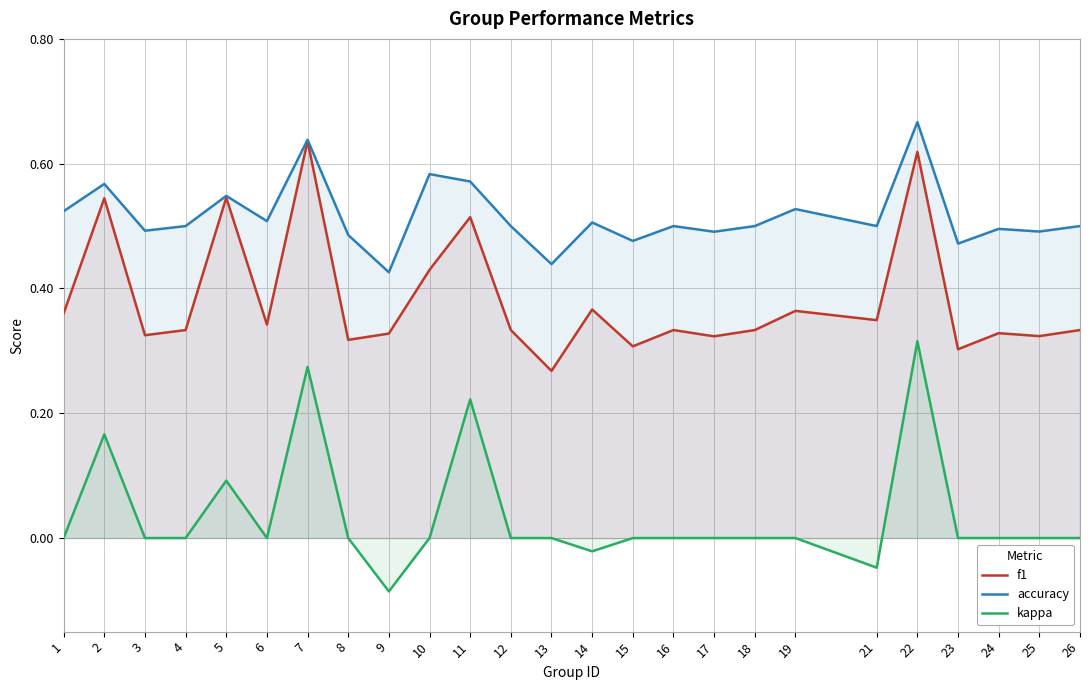

What is the sum of all kappa values?

0.9